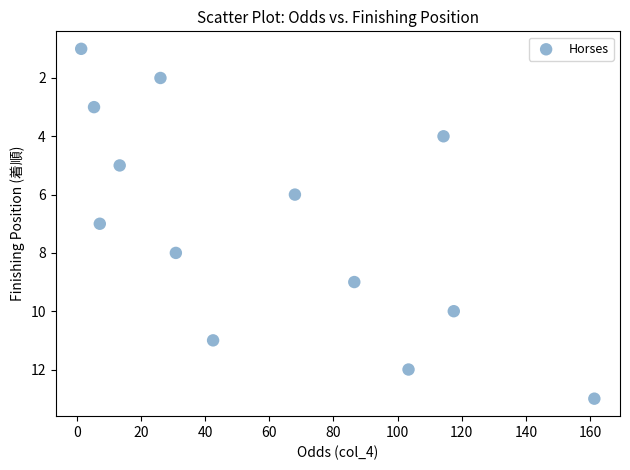

What is the range of Y values (max minus min)?

12